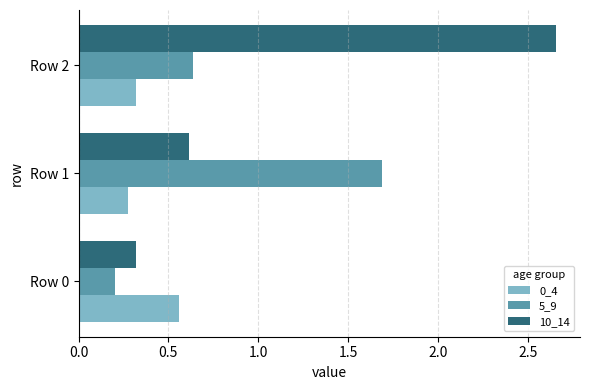

What is the sum of all 5_9 values?

2.5